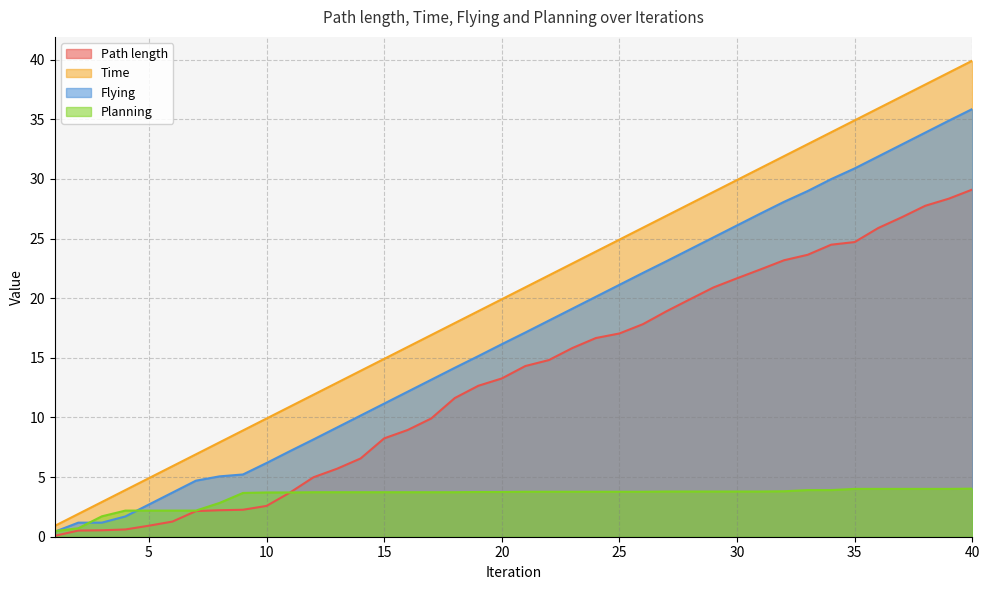

List the series in order of their peak value, lowest first.

Planning, Path length, Flying, Time